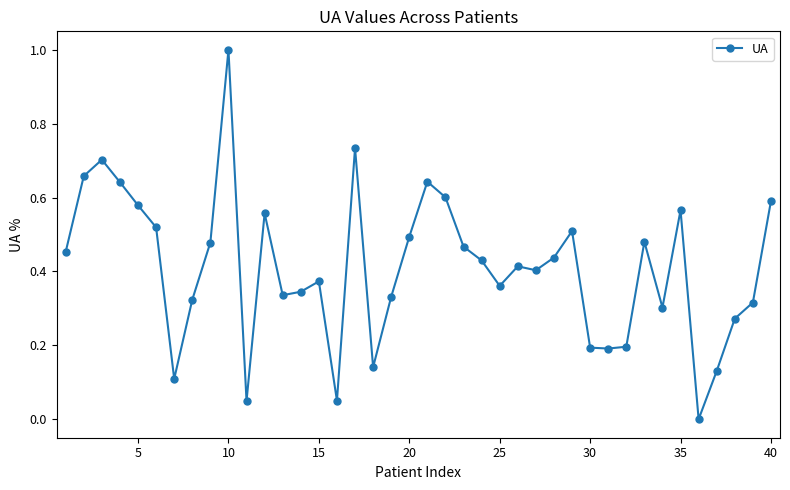

What is the maximum value shown in the chart?

1.0